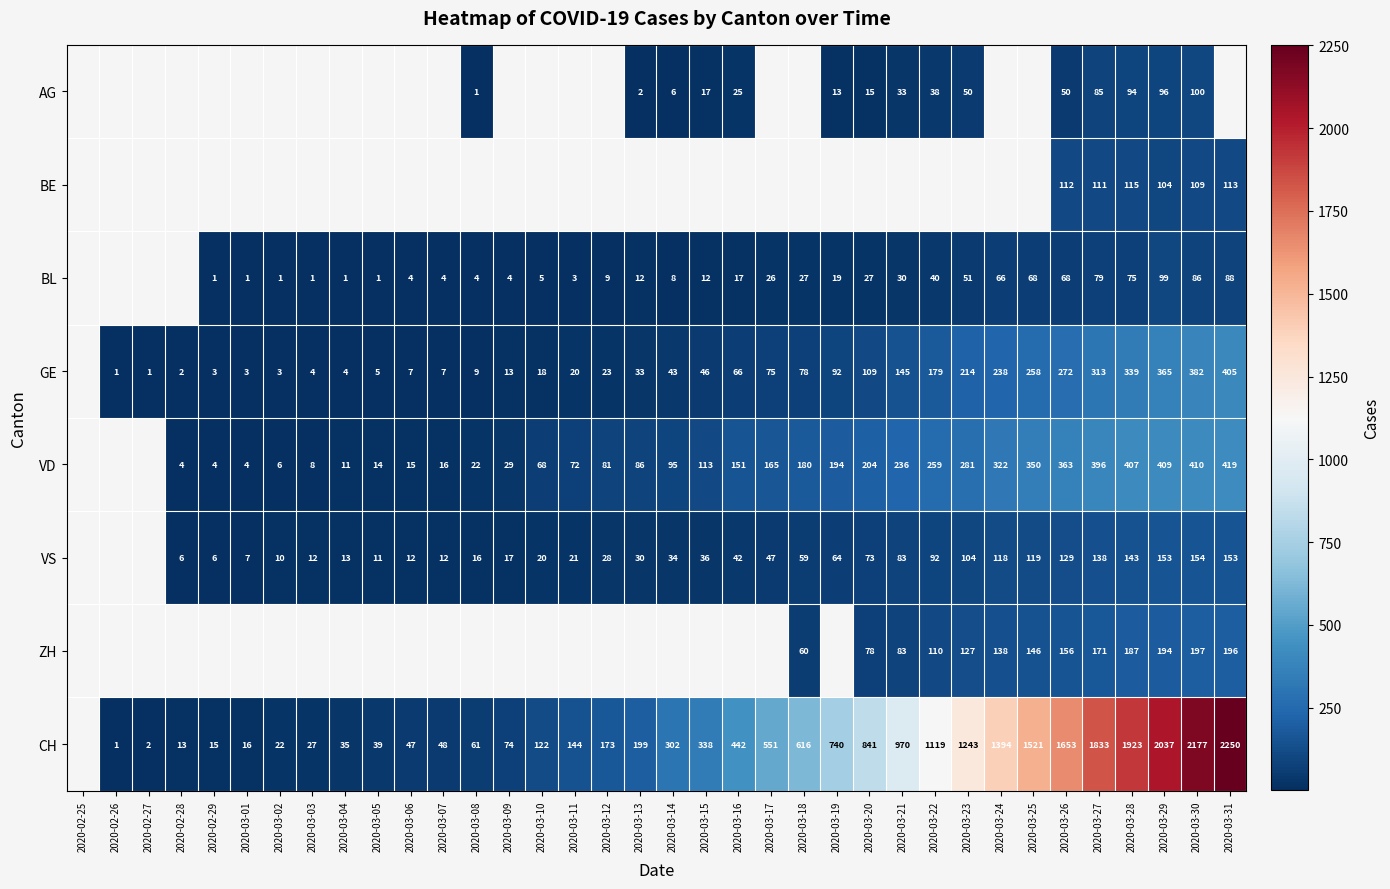

Is it true that BL equals 68 at 2020-03-26?

True